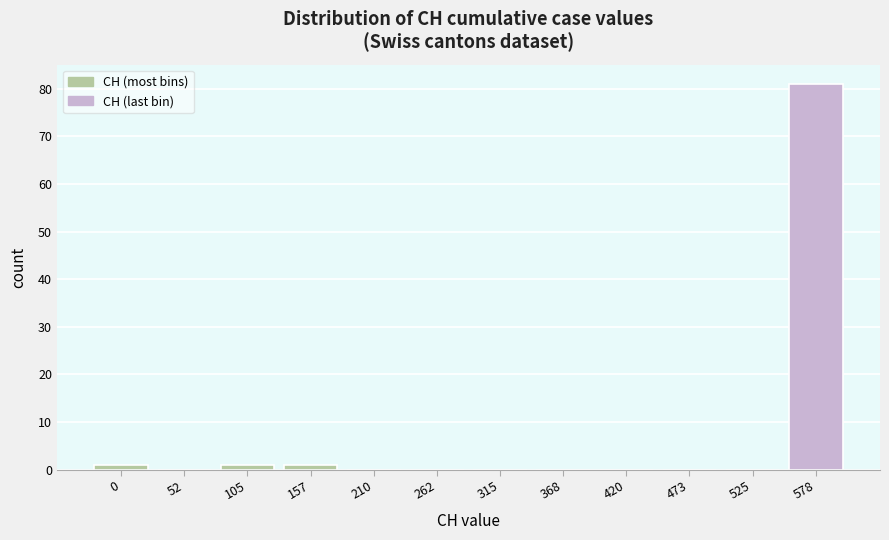

Reading right to left, extract all data points from this chart.

578=81	525=0	473=0	420=0	368=0	315=0	262=0	210=0	157=1	105=1	52=0	0=1